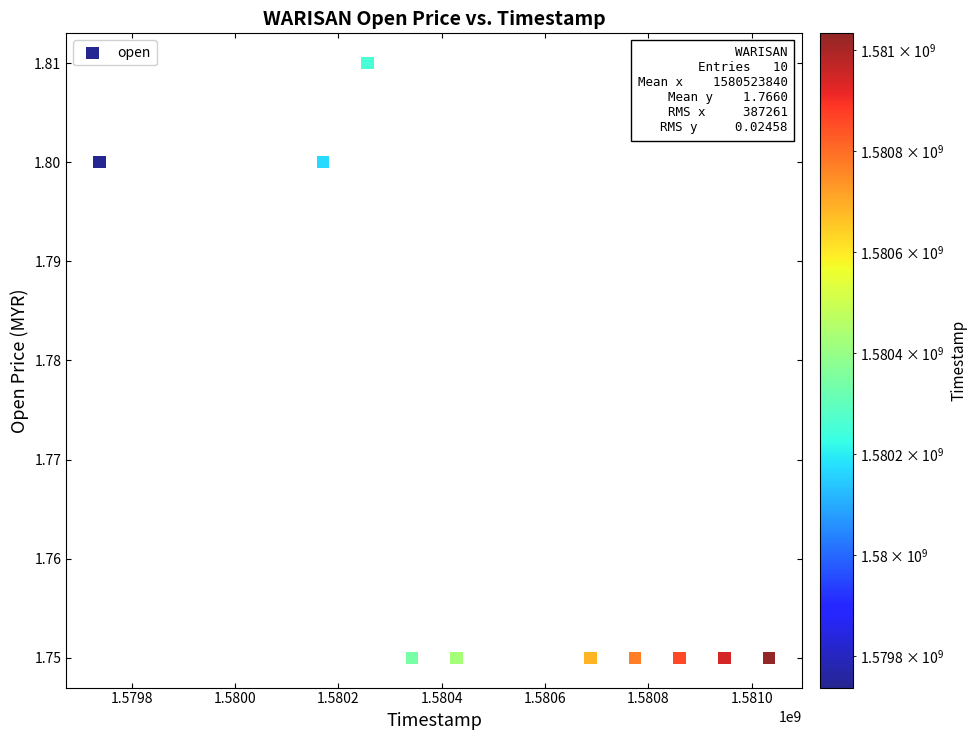

What is the range of X values (max minus min)?

1296000.0